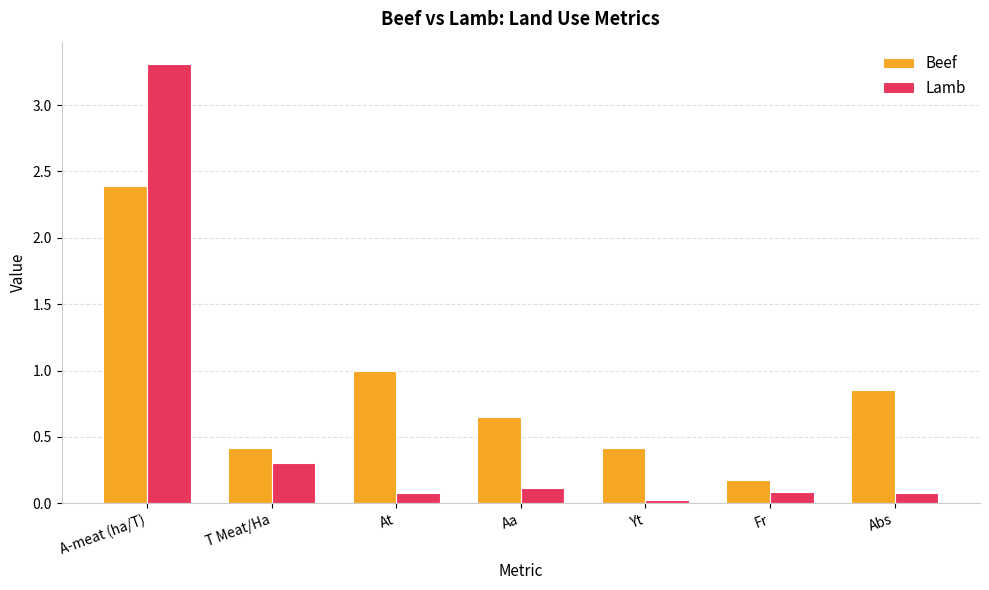

Is it true that Lamb equals 0.0 at Yt?

True